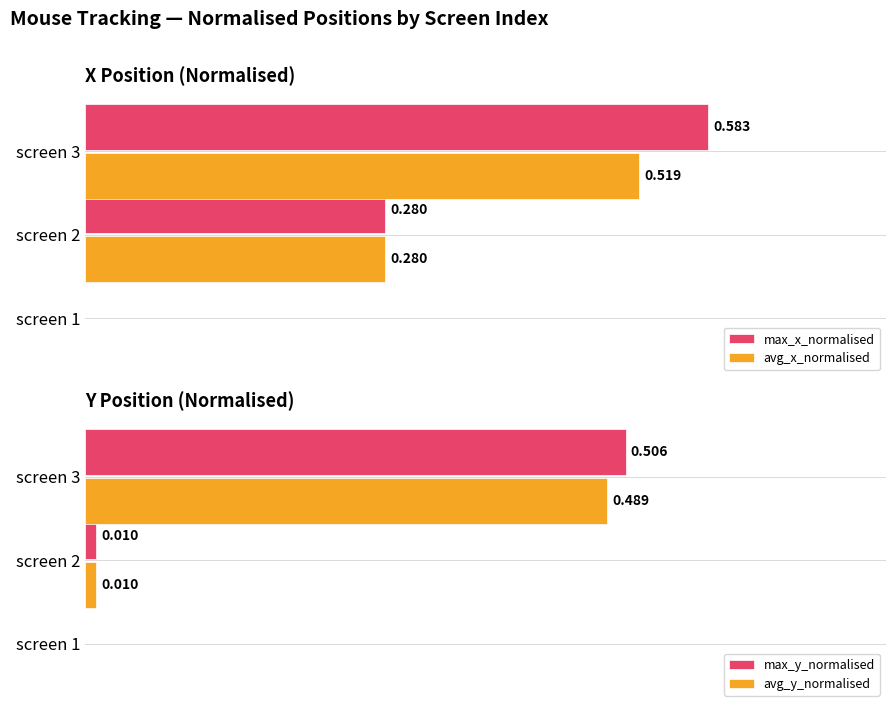

The max_x_normalised series shows 0.8 at screen 3. True or false?

False